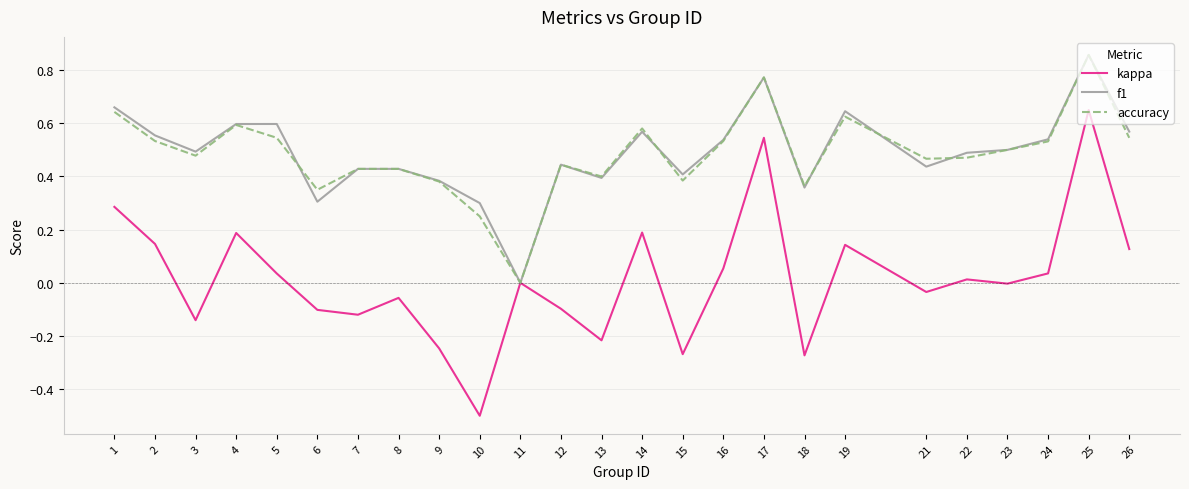

Which label corresponds to the smallest value in the chart?

10